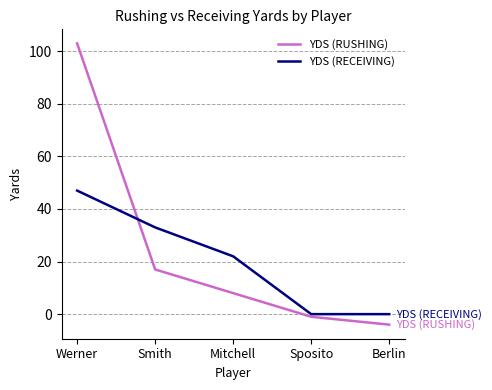

How many intersections are there between YDS (RECEIVING) and YDS (RUSHING)?

1